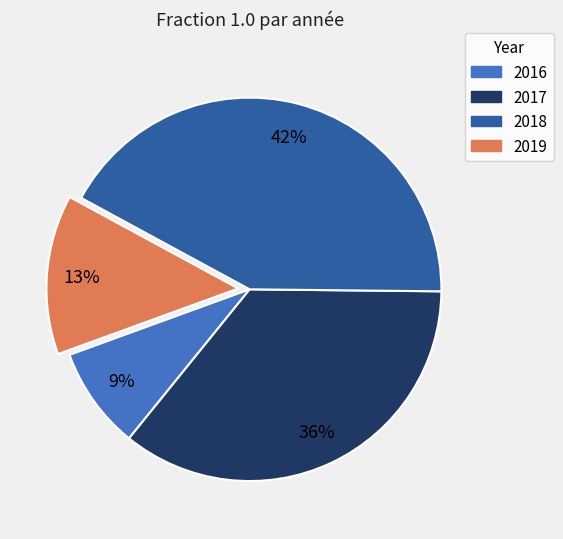

Approximately how many times larger is the value at 2016 compared to 2017?

0.2